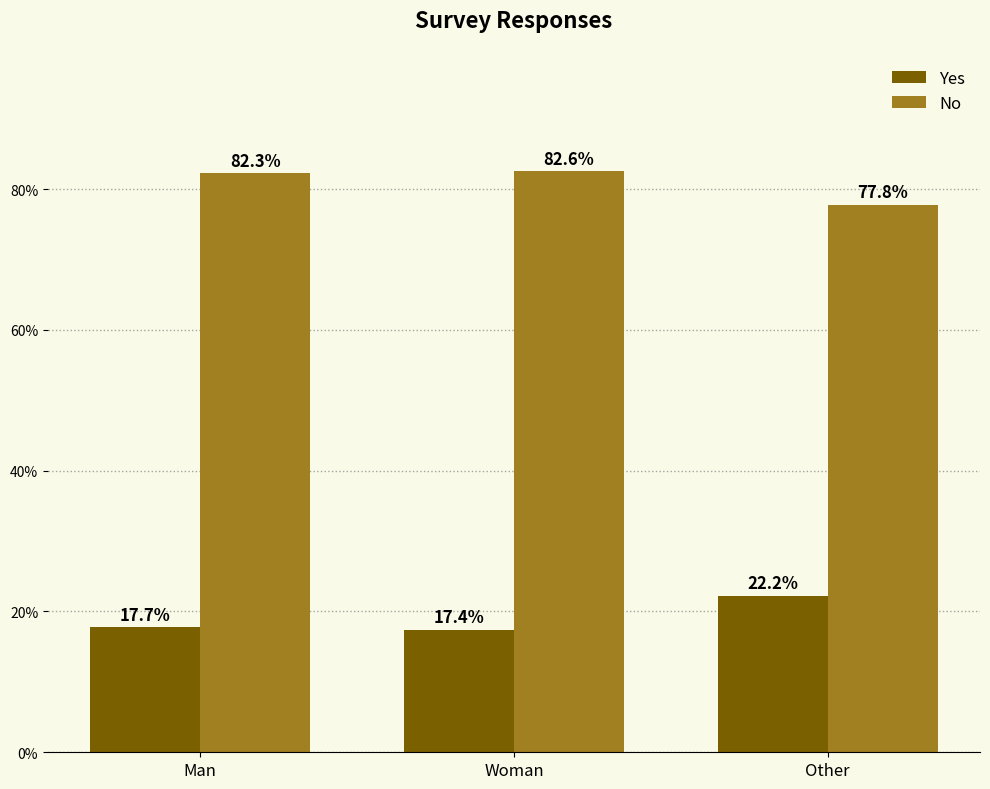

What is the sum of all Yes values?

57.4